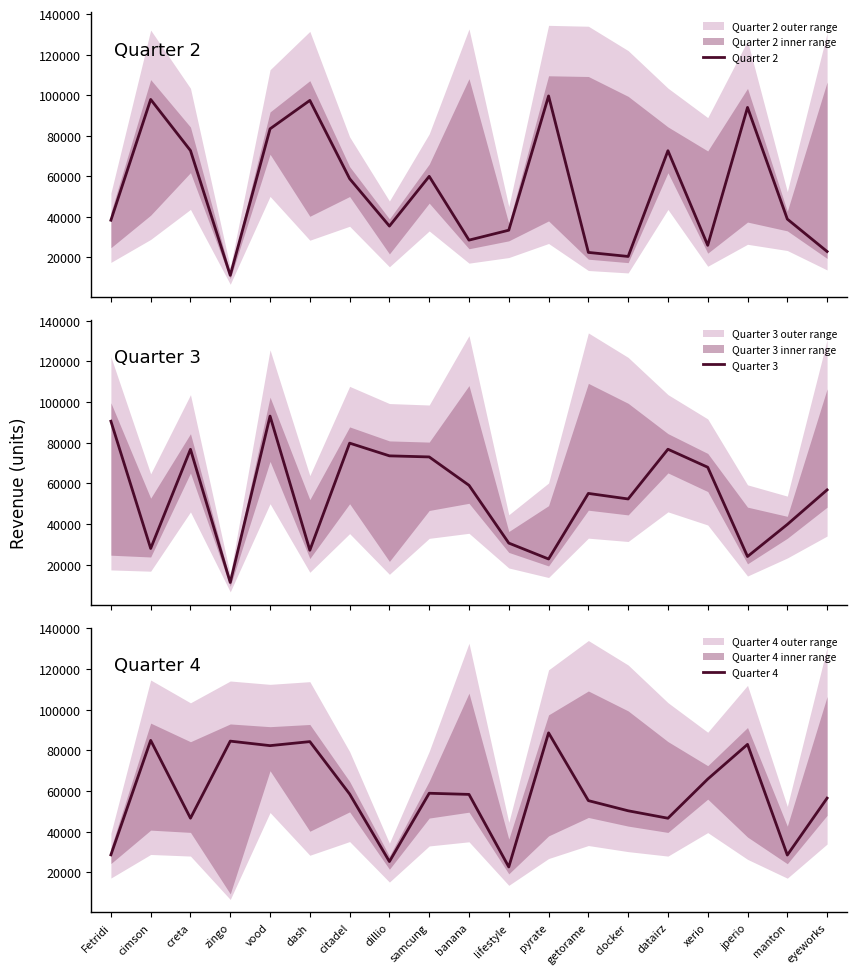

What is the label of the 1st point from the right?

eyeworks